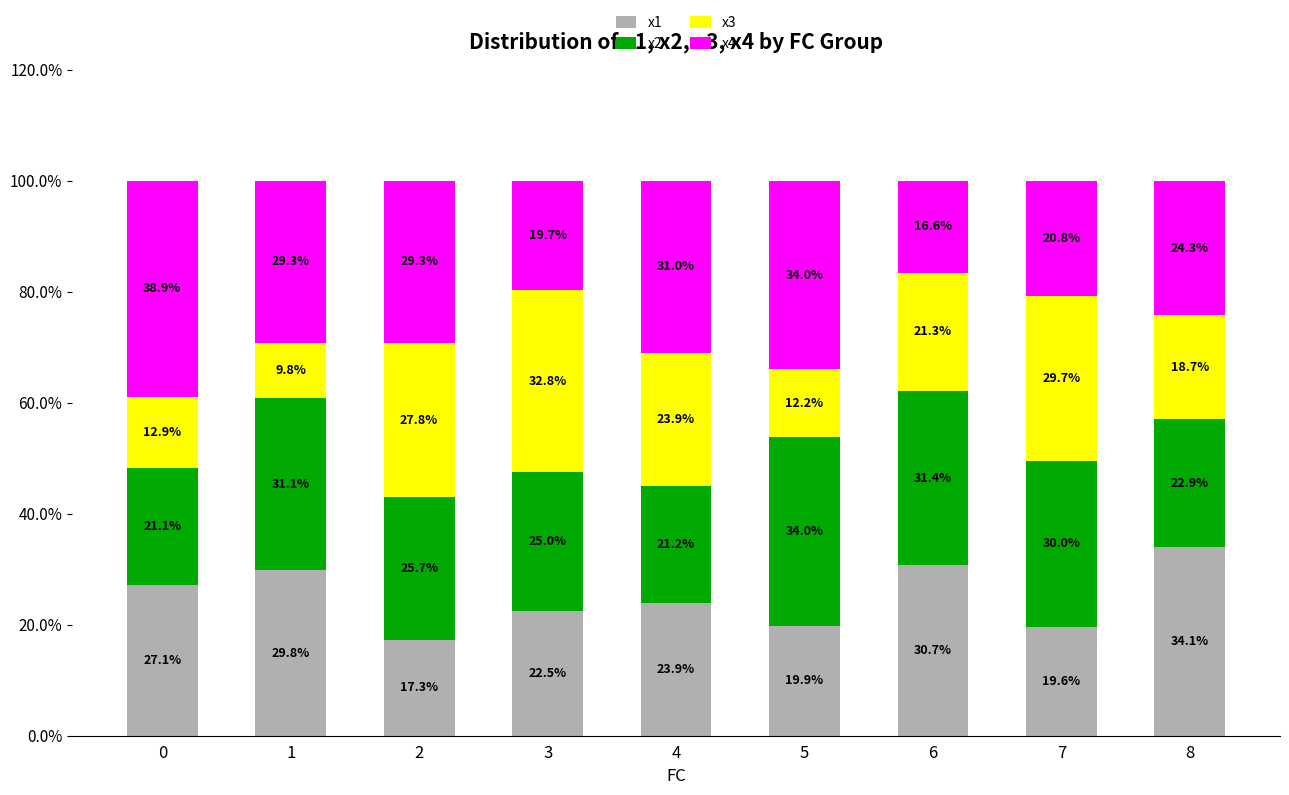

What value does the x1 series have at 0?

27.1